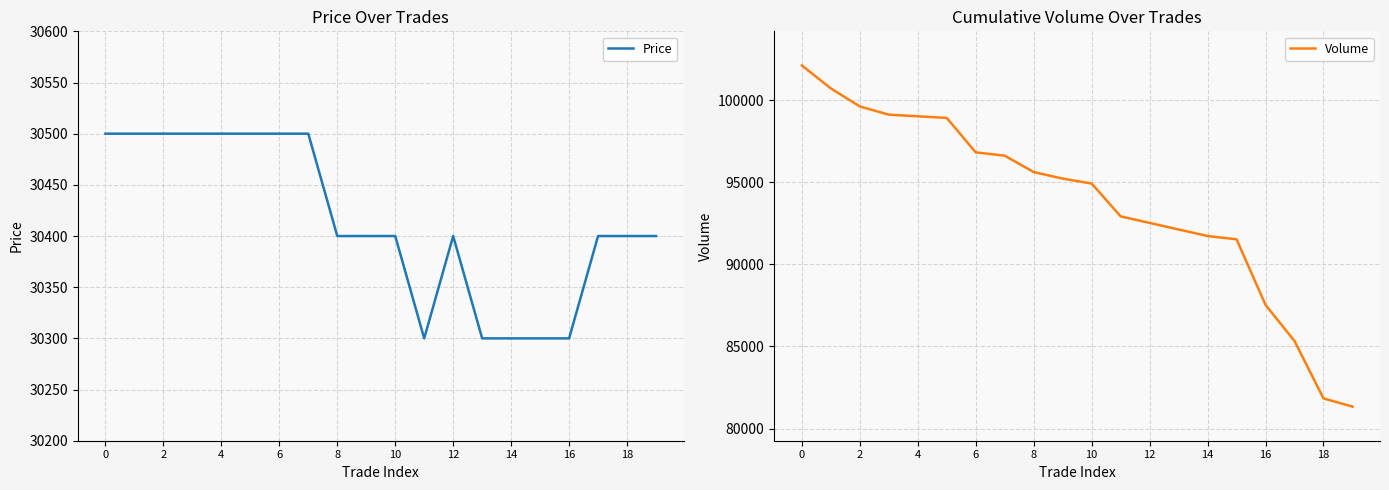

How many lines are shown in the chart?

2